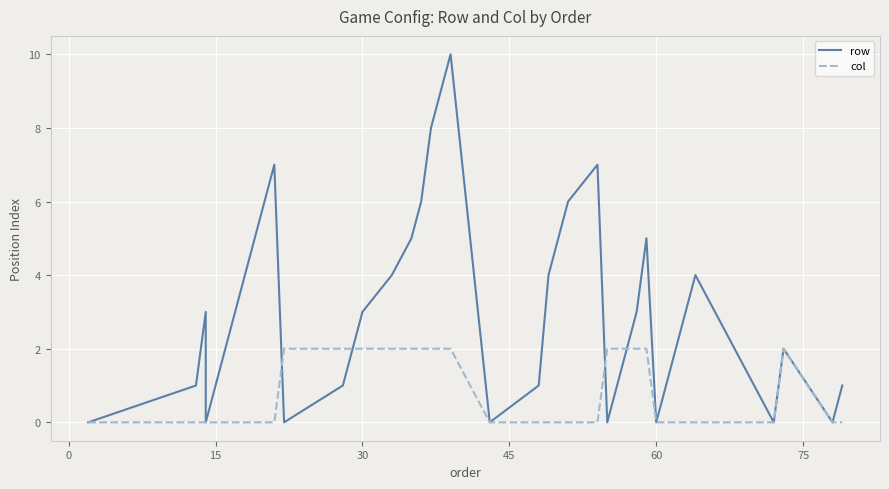

Count the number of data series in this chart.

2